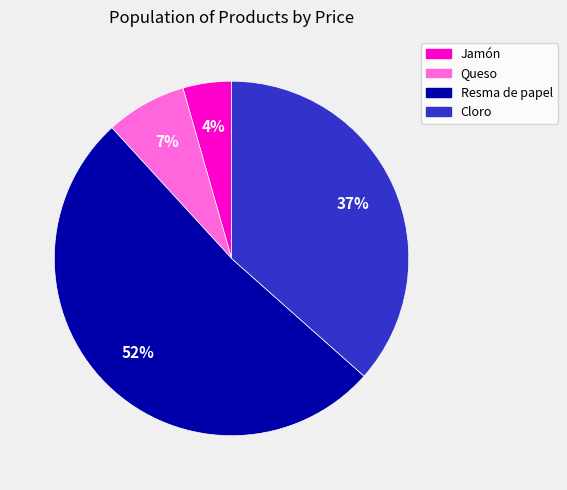

Which has a higher value, Queso or Jamón?

Queso